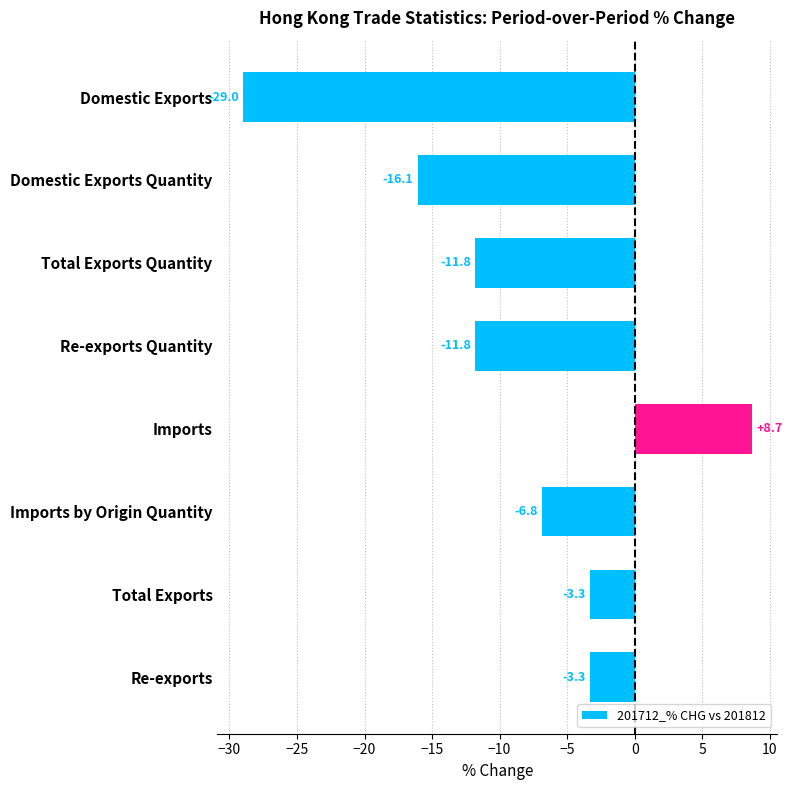

What is the change in value from Imports by Origin Quantity to Imports?

+15.5